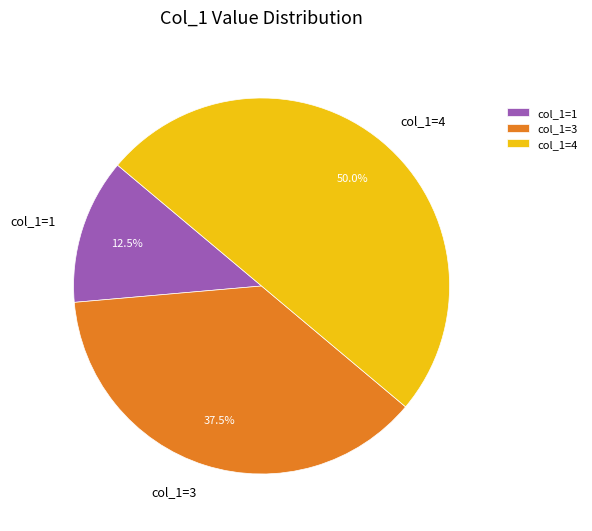

Is col_1=1 the majority of the pie?

No